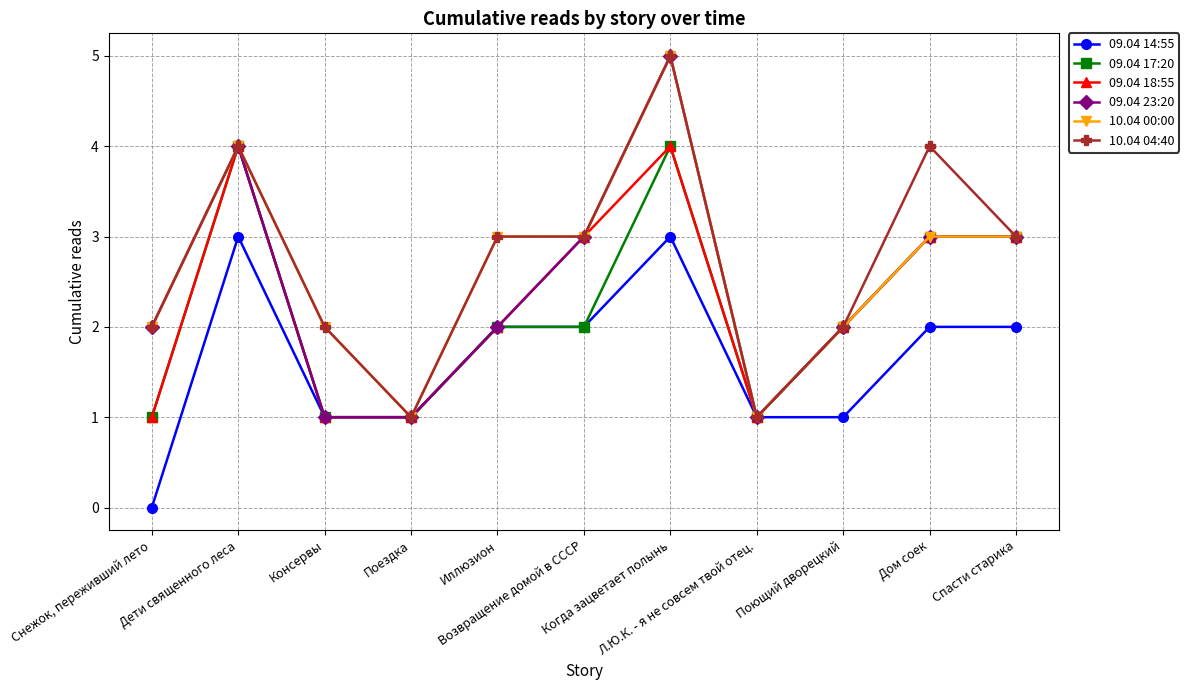

How many series are shown in this chart?

6